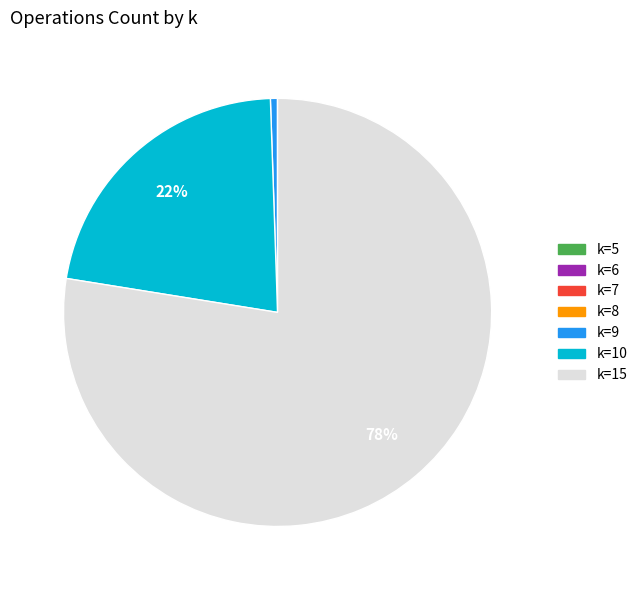

To the nearest percent, what is the average slice percentage?

14%